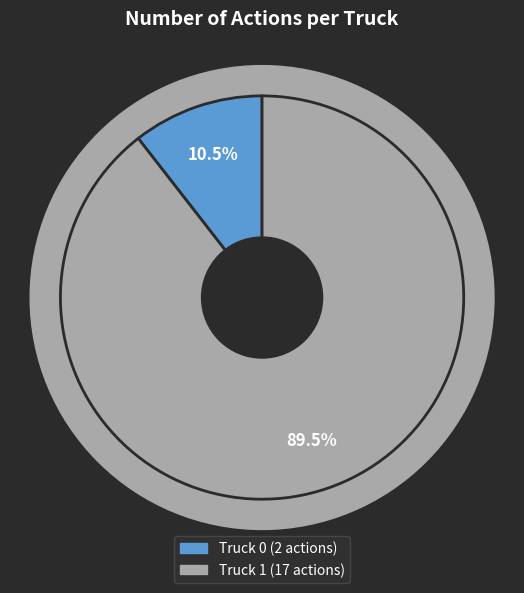

To the nearest percent, what portion does Truck 0 represent?

11%